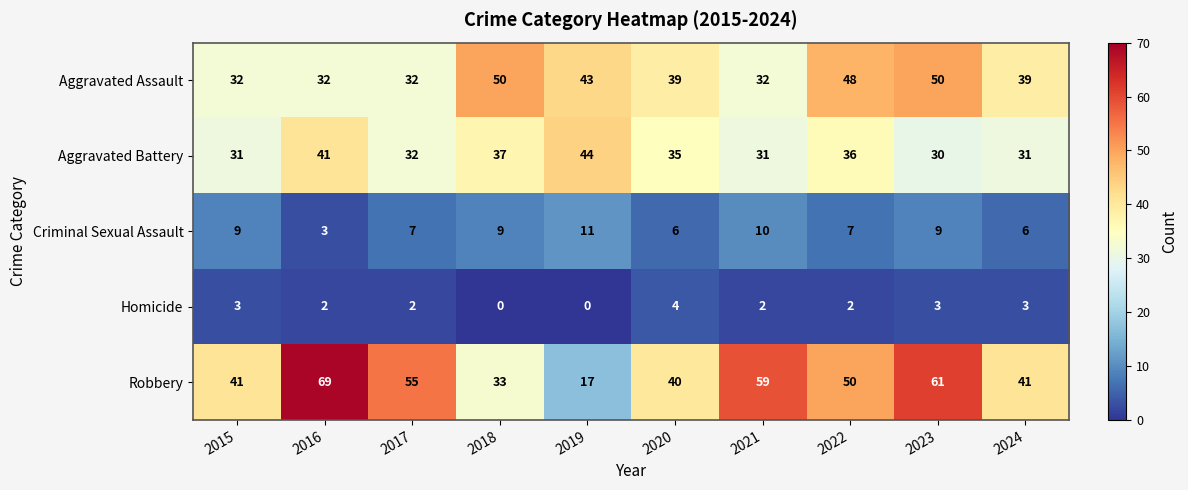

Where is Aggravated Battery nearest to the value 37?

2018